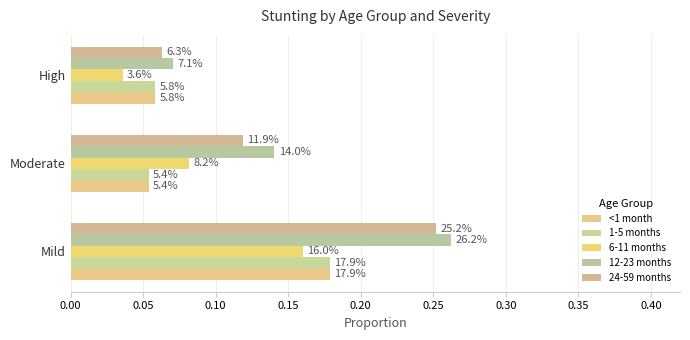

Reading left to right, transcribe all the data shown in this chart.

<1 month: 0.2	0.1	0.1
1-5 months: 0.2	0.1	0.1
6-11 months: 0.2	0.1	0.0
12-23 months: 0.3	0.1	0.1
24-59 months: 0.3	0.1	0.1